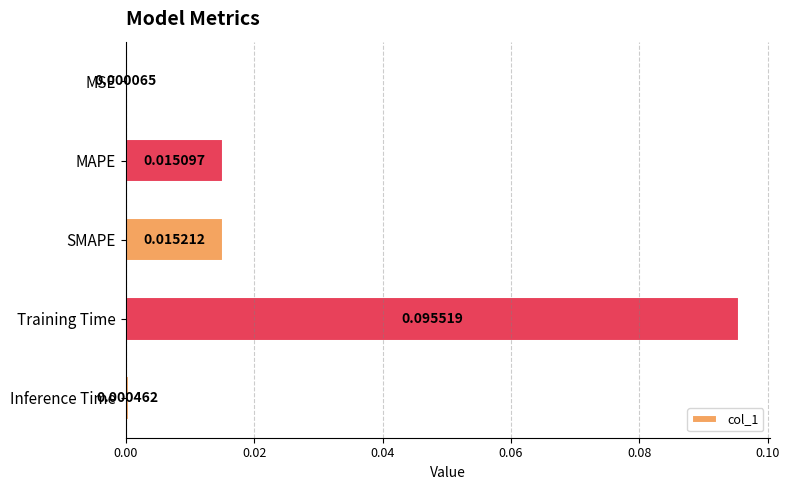

Where is the data nearest to the value 0?

MSE